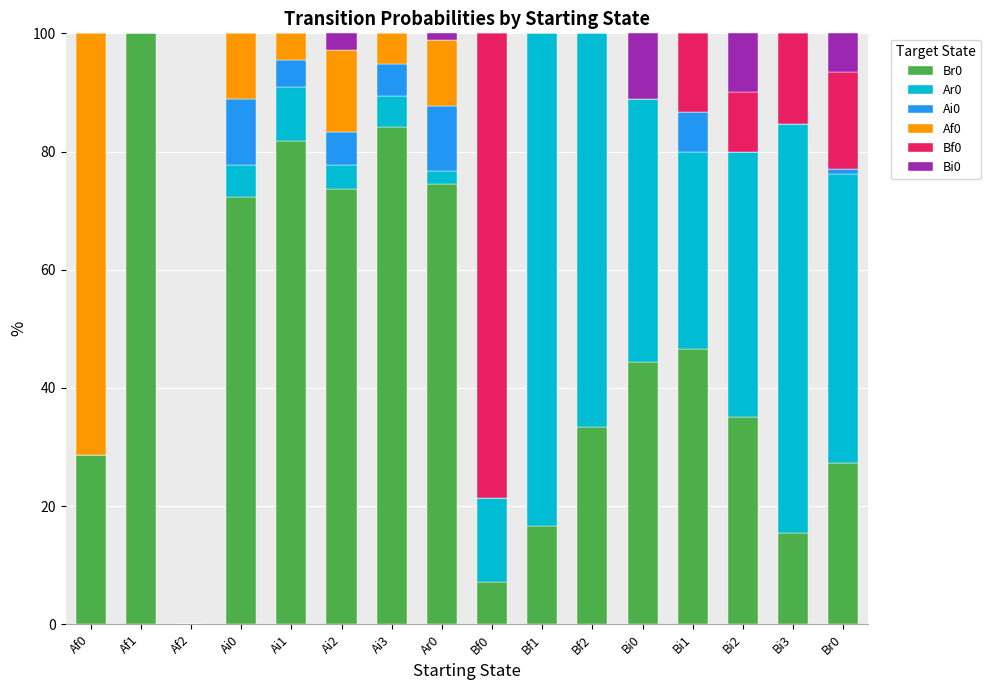

What is the difference between the Br0 values at Af2 and Bi2?

35.0